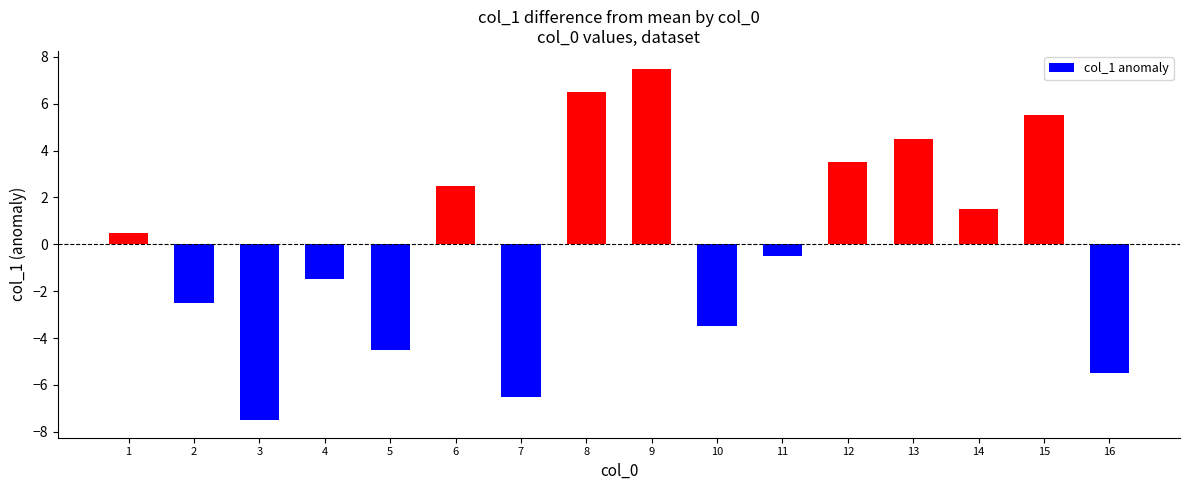

Are the bars horizontal?

No